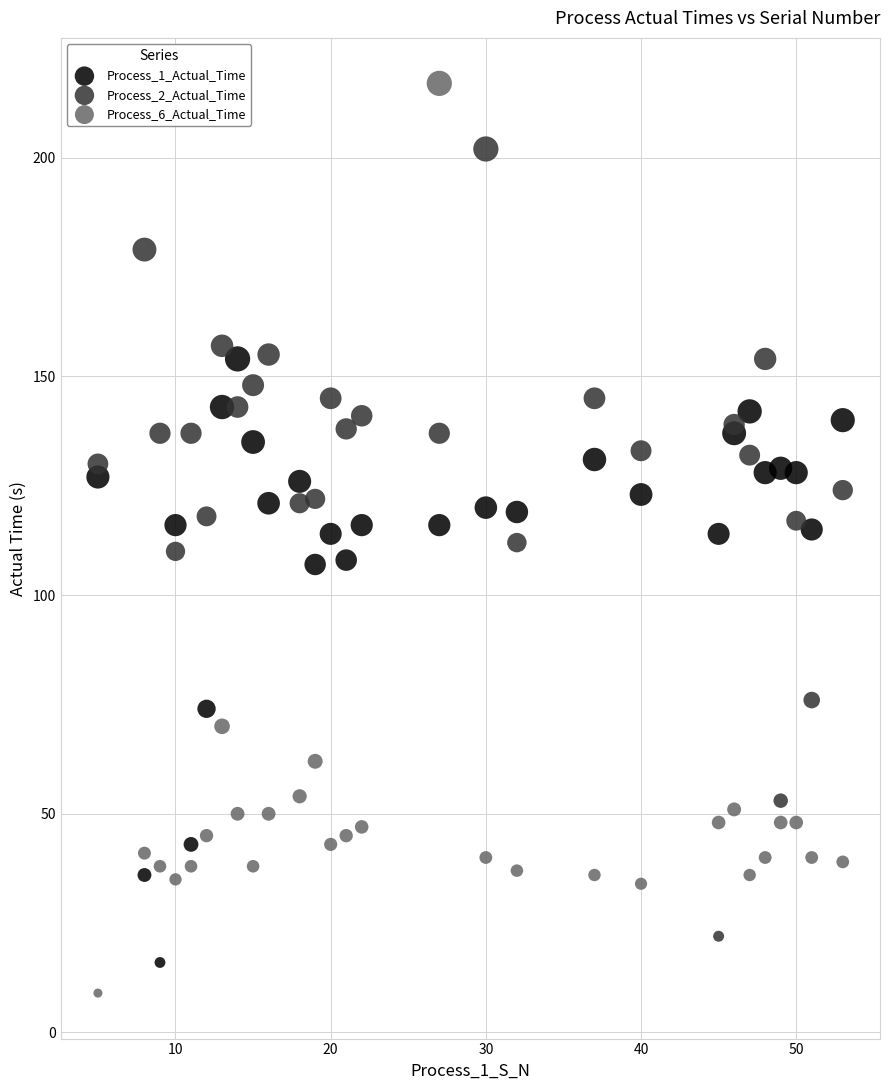

Which series has the largest Y range (max minus min)?

Process_6_Actual_Time